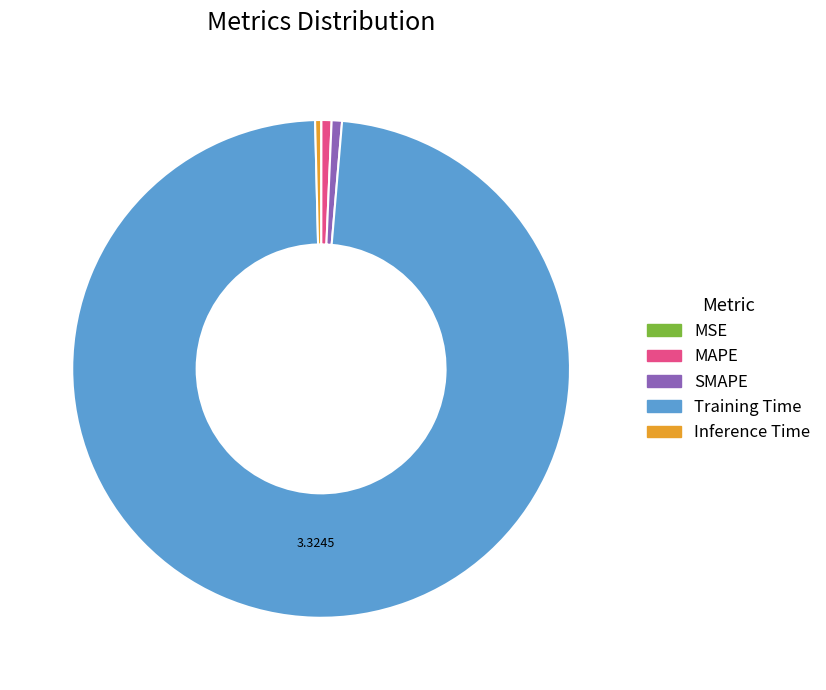

Which slice represents more than half of the pie?

Training Time